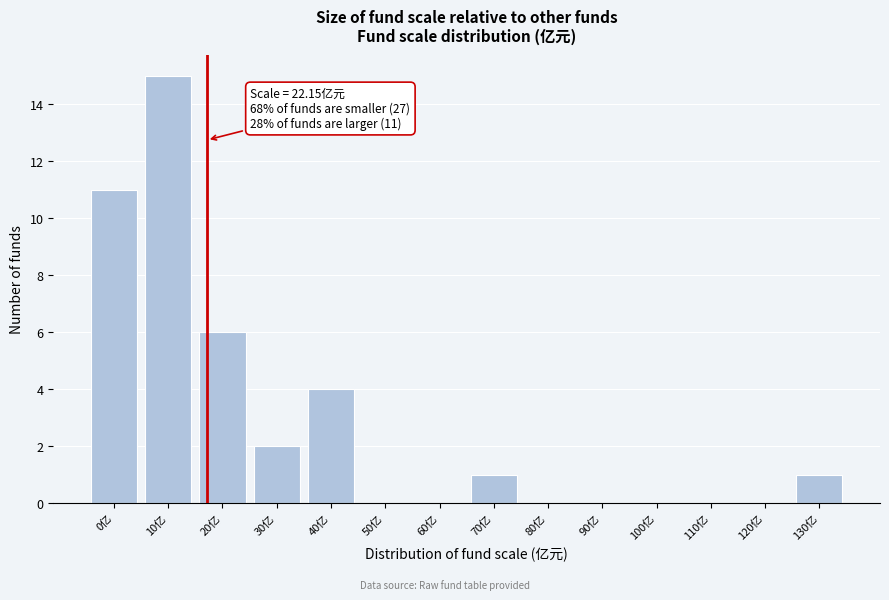

Reading left to right, what are all the values shown in this chart?

0亿=11	10亿=15	20亿=6	30亿=2	40亿=4	50亿=0	60亿=0	70亿=1	80亿=0	90亿=0	100亿=0	110亿=0	120亿=0	130亿=1